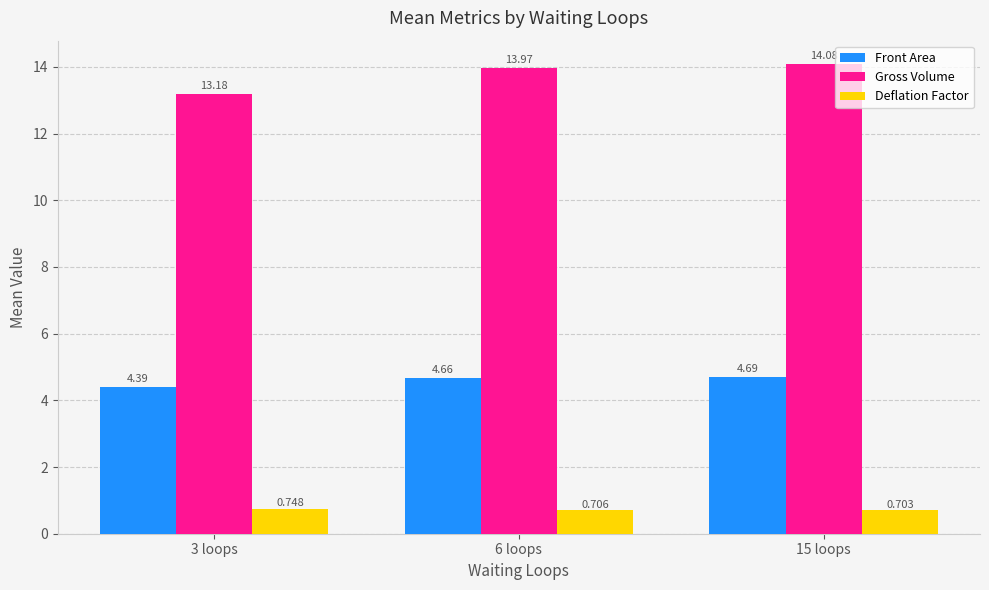

What is the label of the 3rd bar from the right?

3 loops